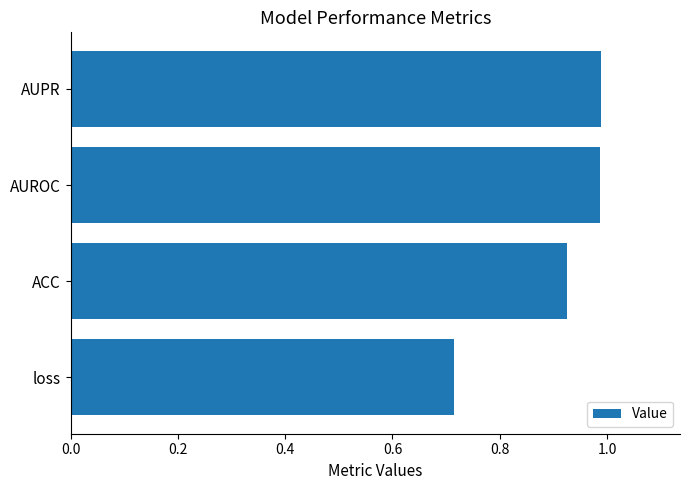

At which label is the value closest to 0?

loss